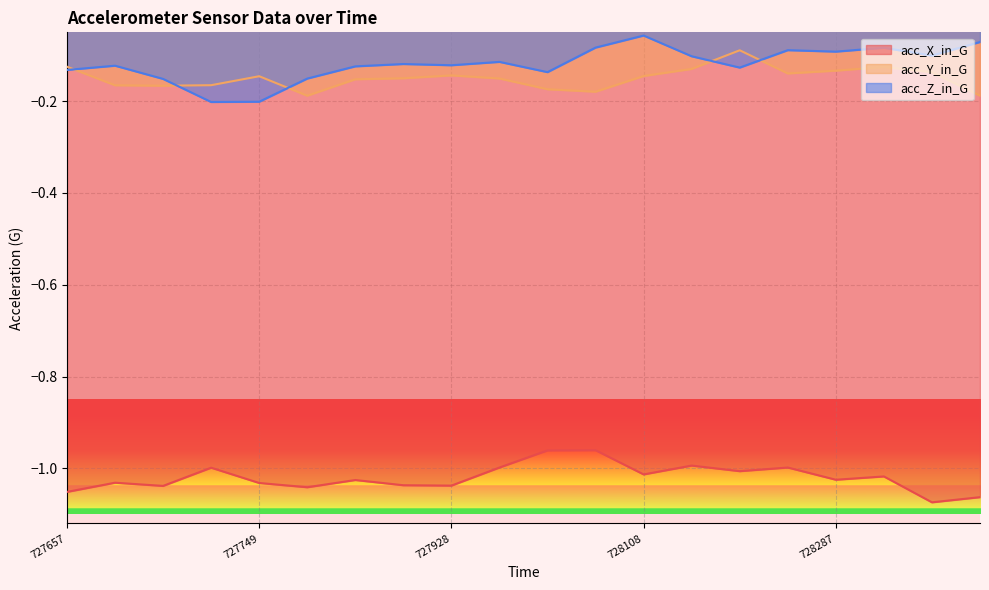

True or false: acc_Y_in_G and acc_X_in_G intersect in this chart.

False